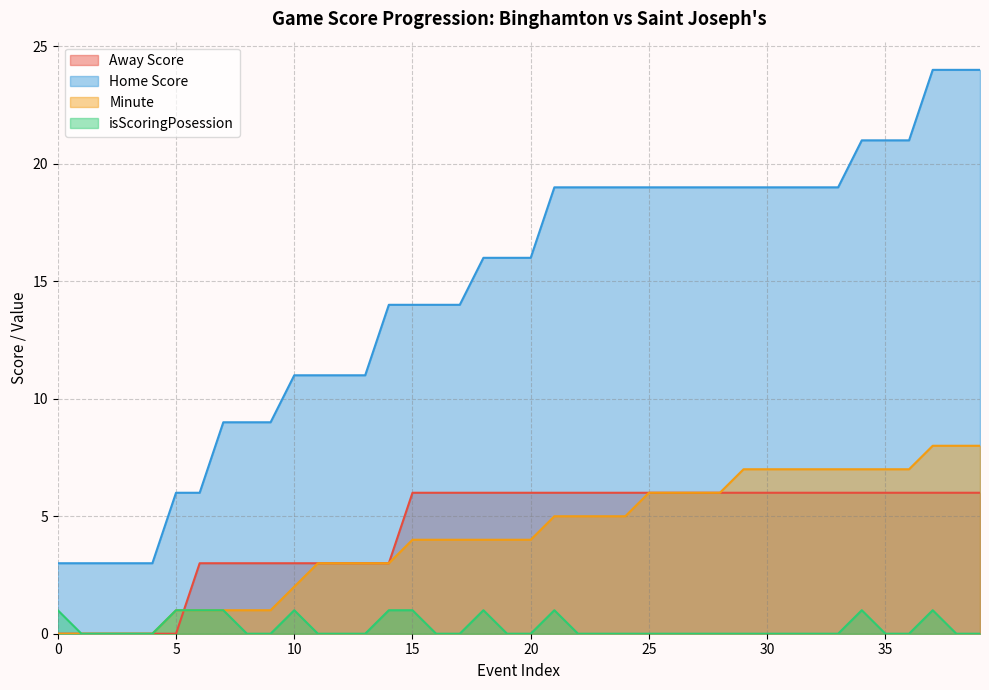

True or false: Away Score and Home Score intersect in this chart.

False